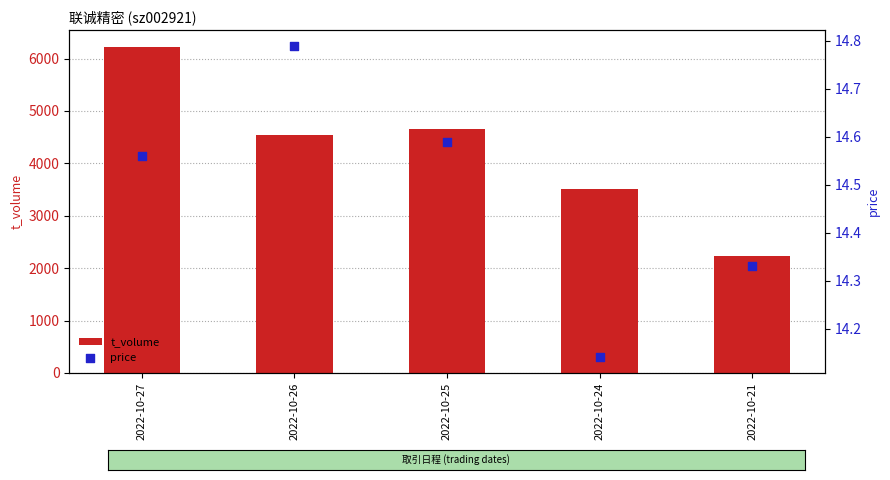

Which series has the largest total across all categories?

t_volume